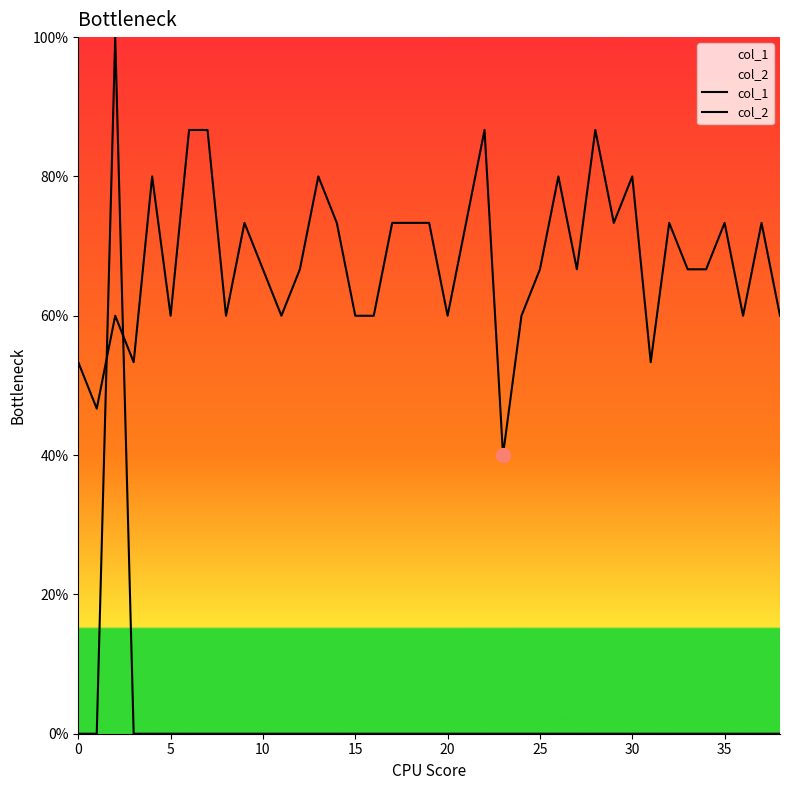

The value of col_1 at 37 is 0.7. True or false?

True